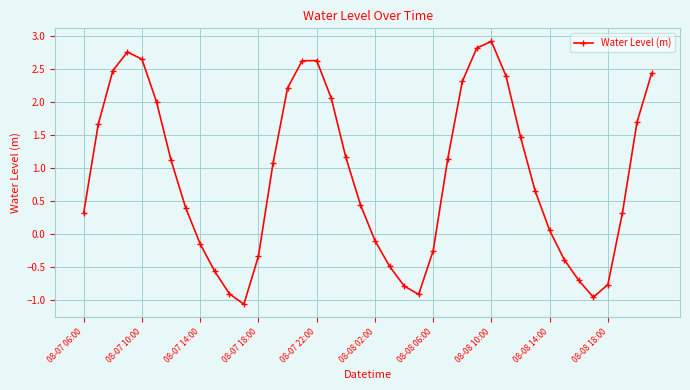

True or false: the data has more than 2 interior local peaks.

True